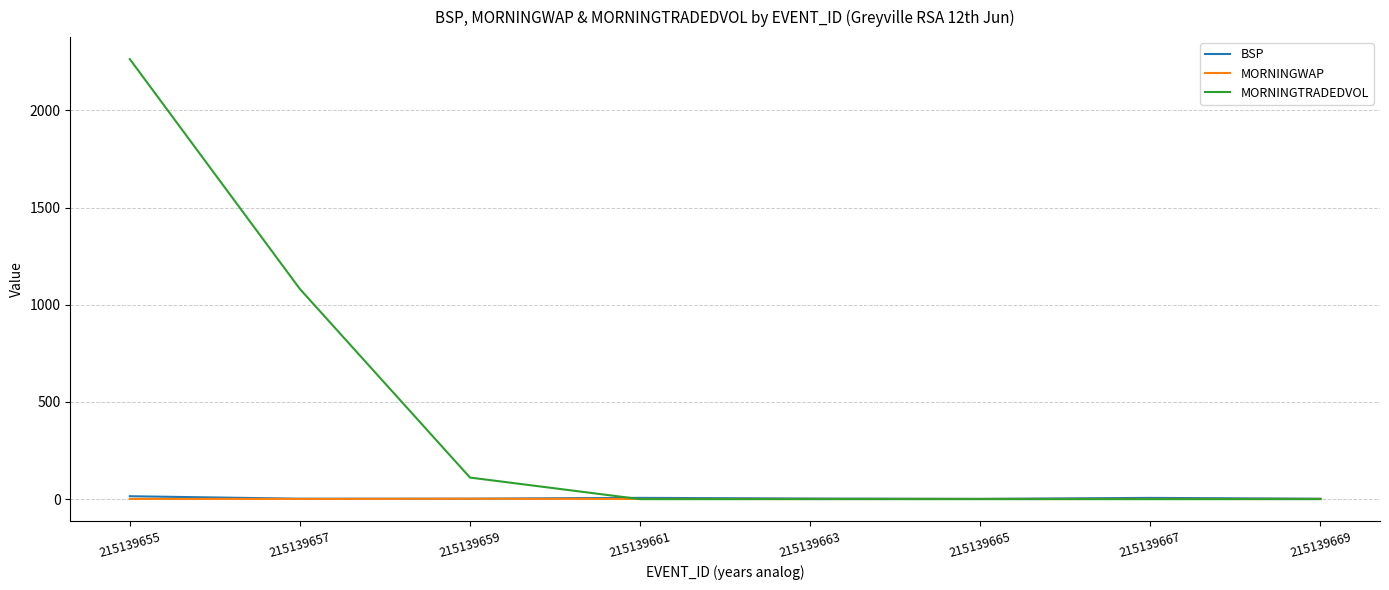

Which series has the widest spread of values?

MORNINGTRADEDVOL